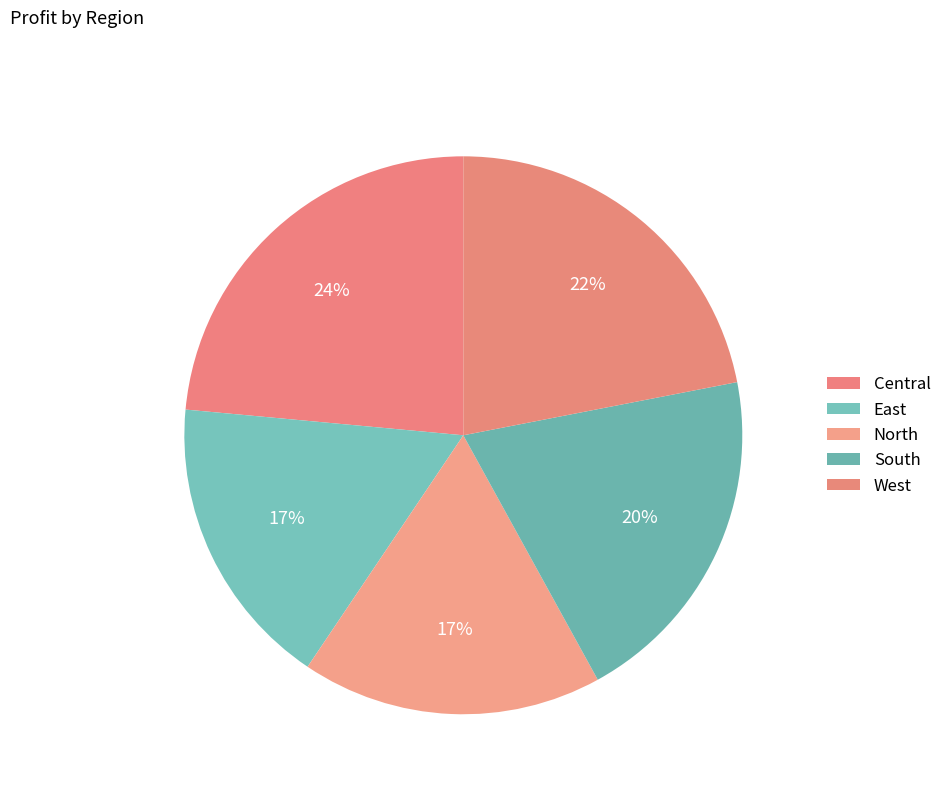

Which category has the biggest portion of the pie?

Central